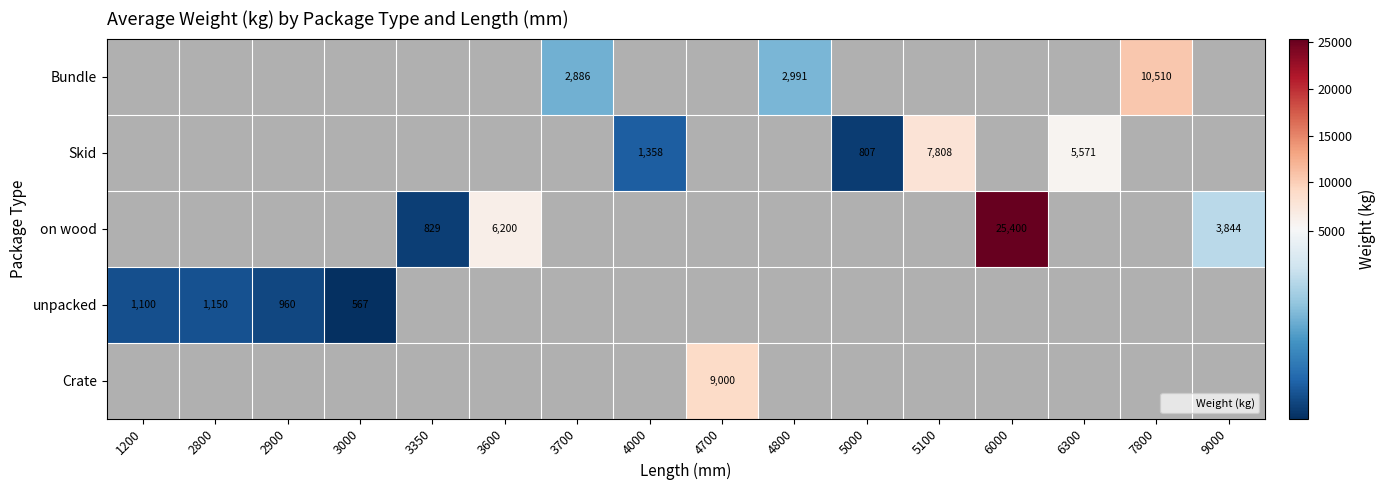

How many positive values does the on wood series have?

4